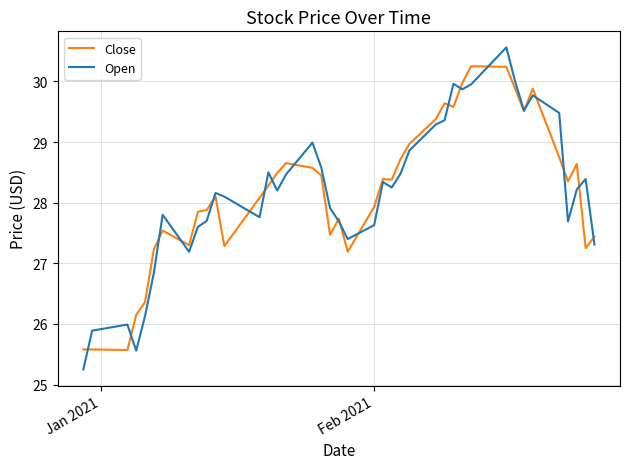

Which series has the widest spread of values?

Open